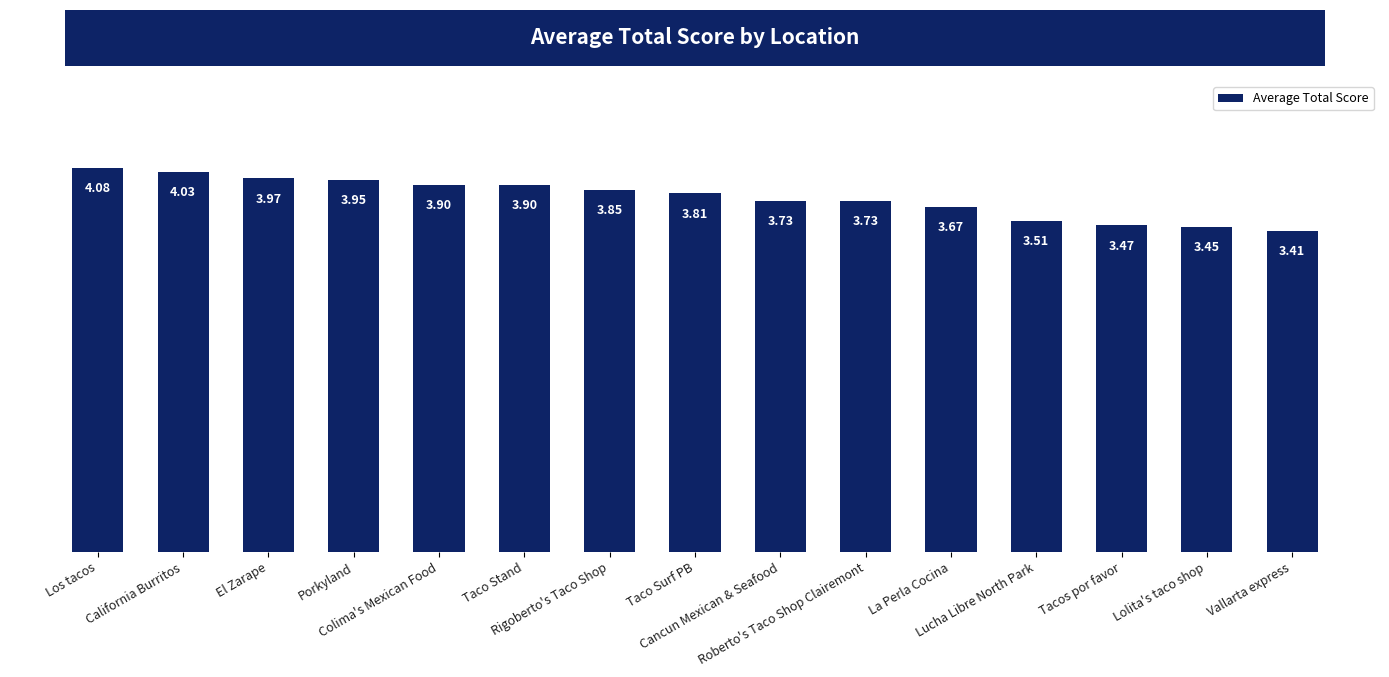

How many distinct data groups are displayed?

1